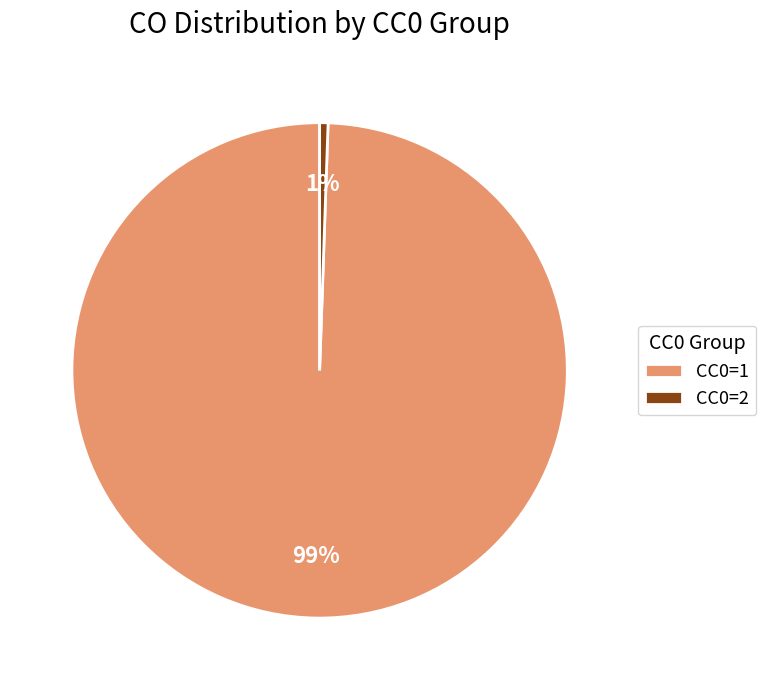

To the nearest percent, what is the average slice percentage?

50%